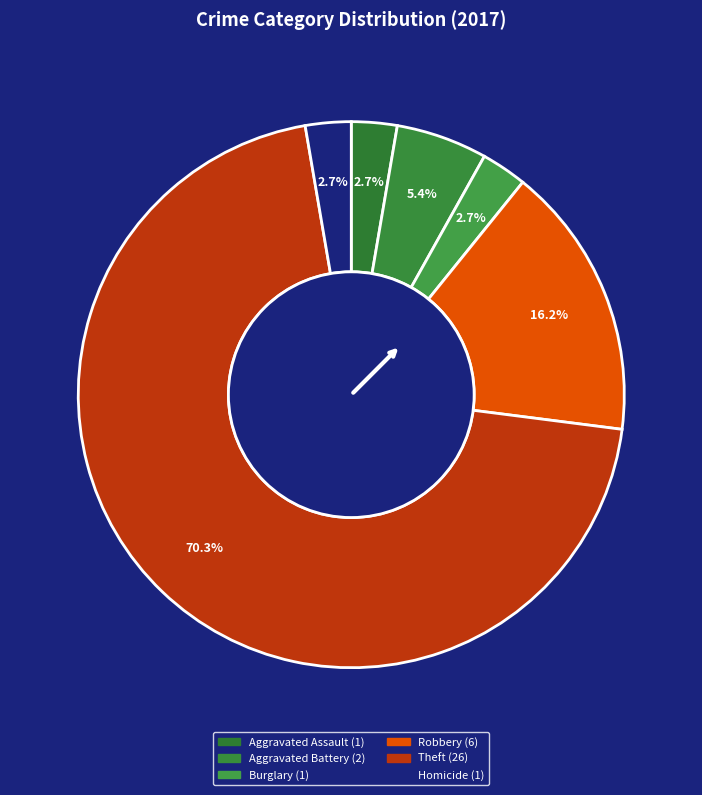

To the nearest percent, what is the difference between the Aggravated Battery and Homicide slice percentages?

3%